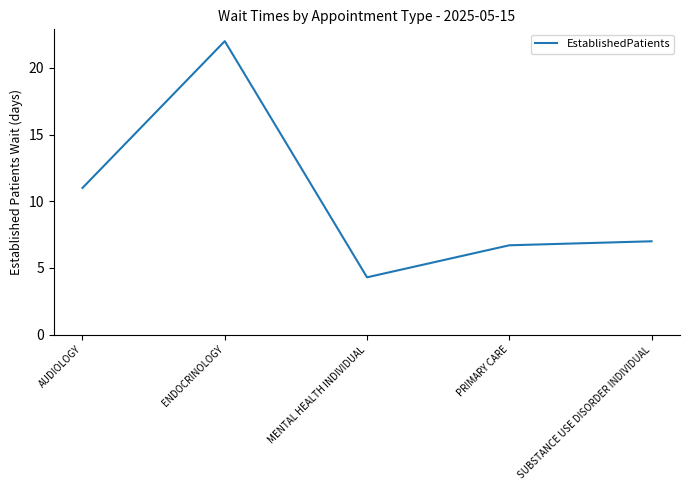

List the labels in order of value, largest first.

ENDOCRINOLOGY, AUDIOLOGY, SUBSTANCE USE DISORDER INDIVIDUAL, PRIMARY CARE, MENTAL HEALTH INDIVIDUAL